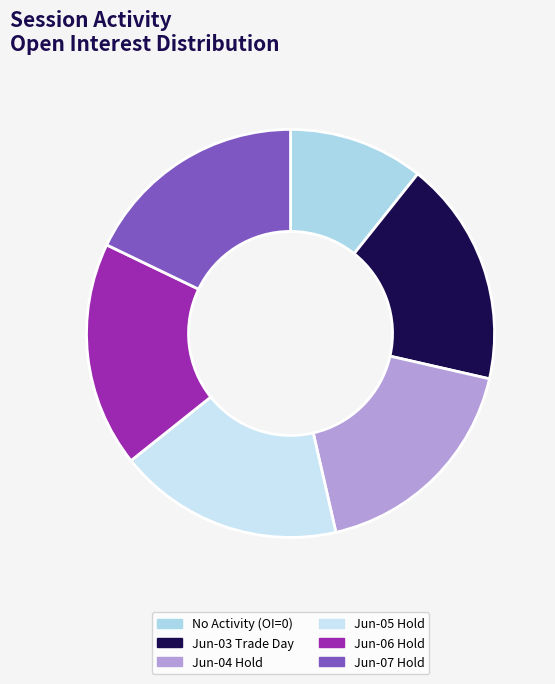

Is there a majority slice in this chart?

No